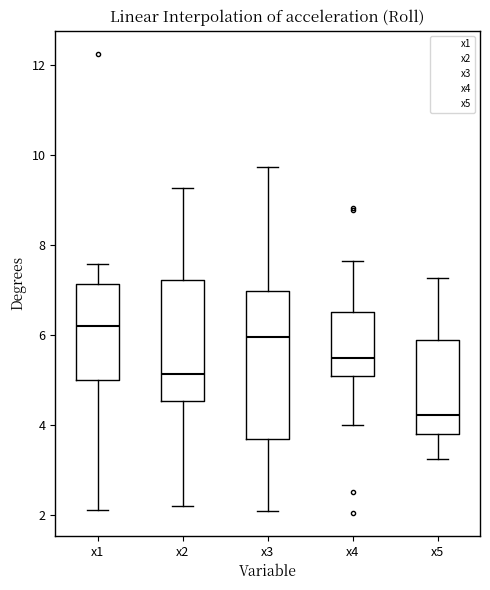

Which box is the tallest, from its lower edge to its upper edge?

x3